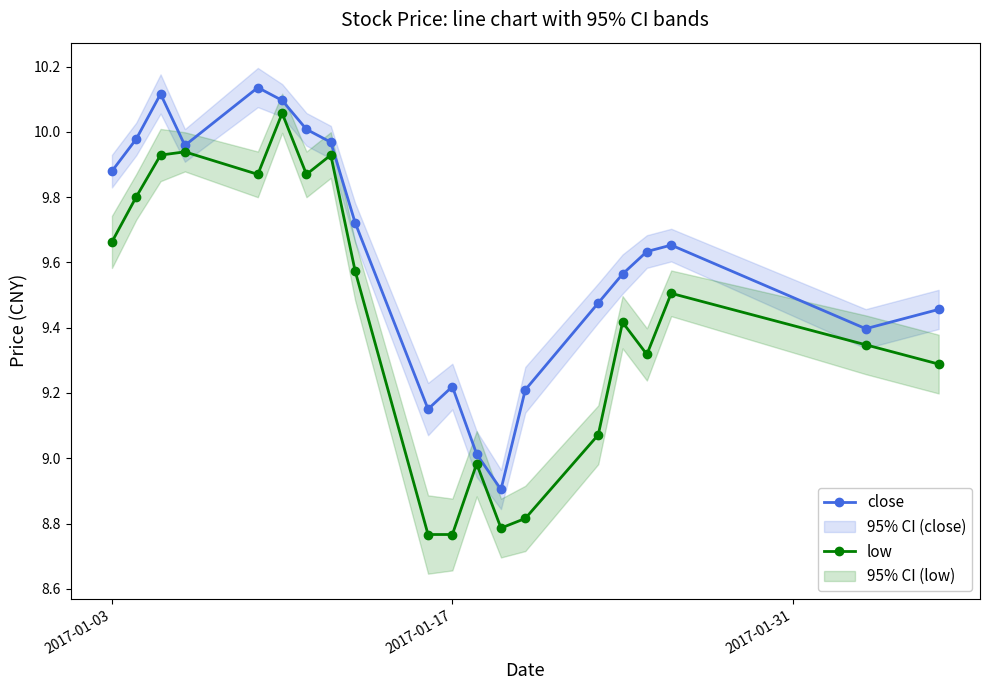

How many interior local peaks does the close series have?

4